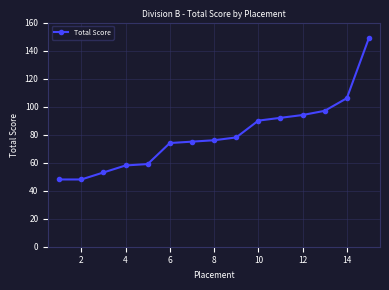

What is the sum of all values?

1197